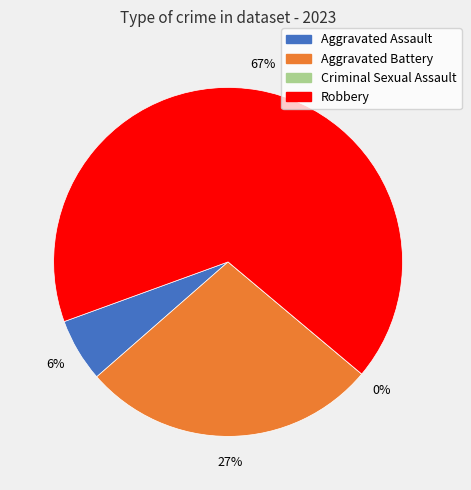

The Criminal Sexual Assault slice represents 8% of the pie. True or false?

False